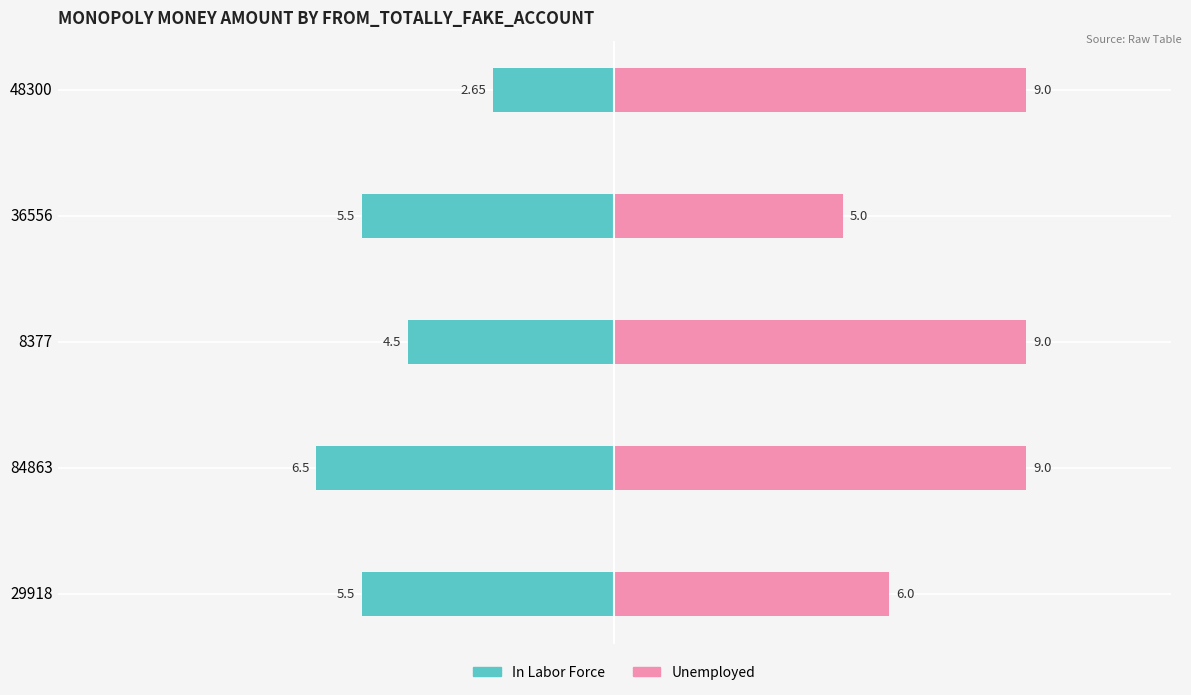

Count the In Labor Force values in the range -5 to -4.

1